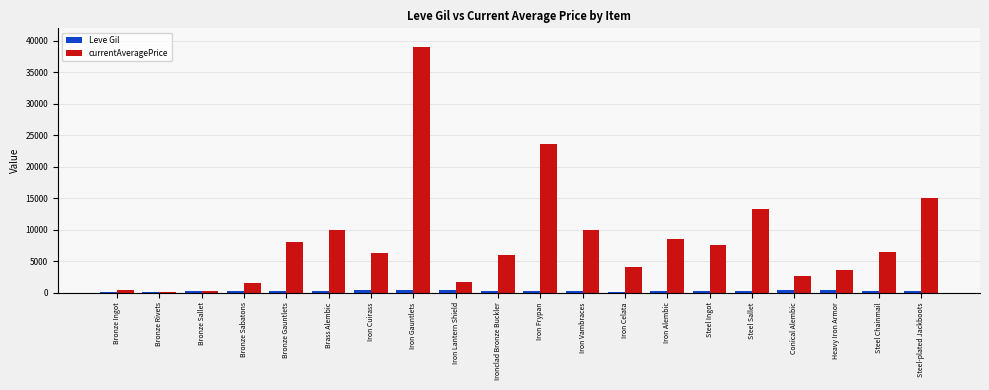

Which series changed the most between Iron Gauntlets and Ironclad Bronze Buckler?

currentAveragePrice